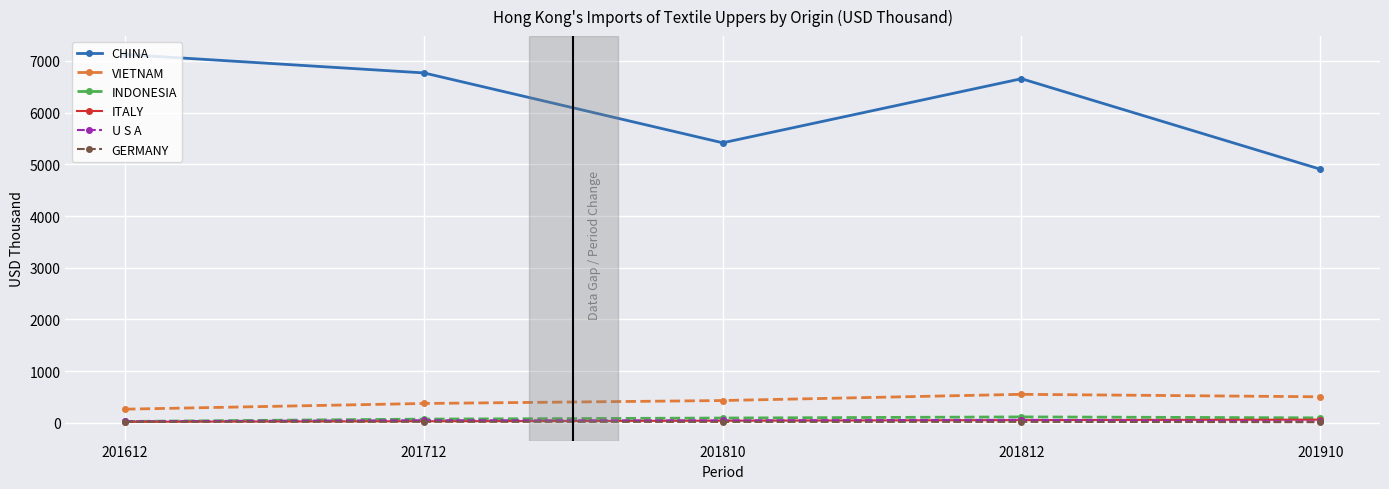

Is the value of VIETNAM at 201910 greater than the value of CHINA at 201712?

No